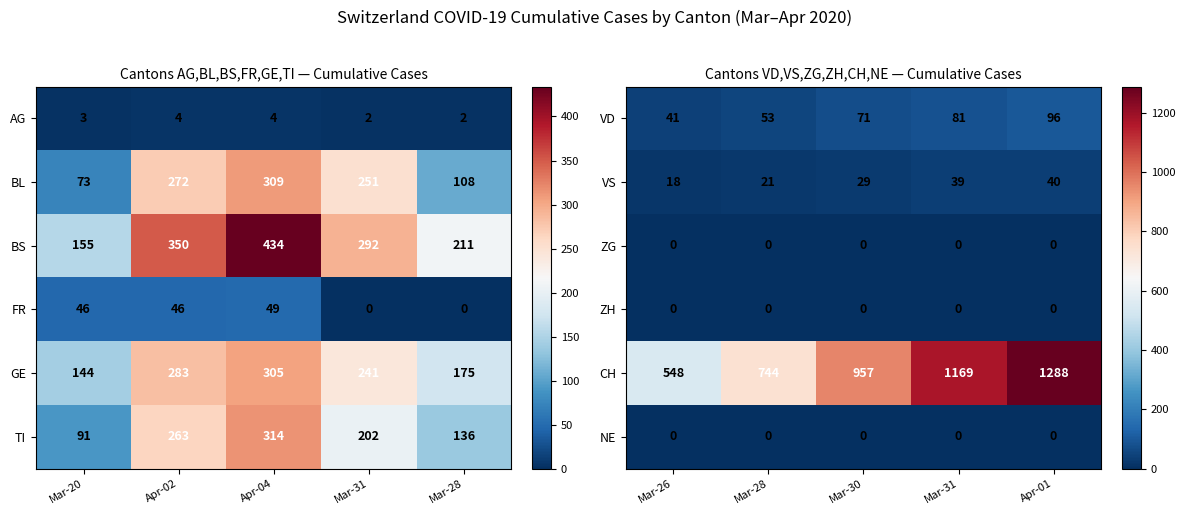

What is the sum of all VD values?

342